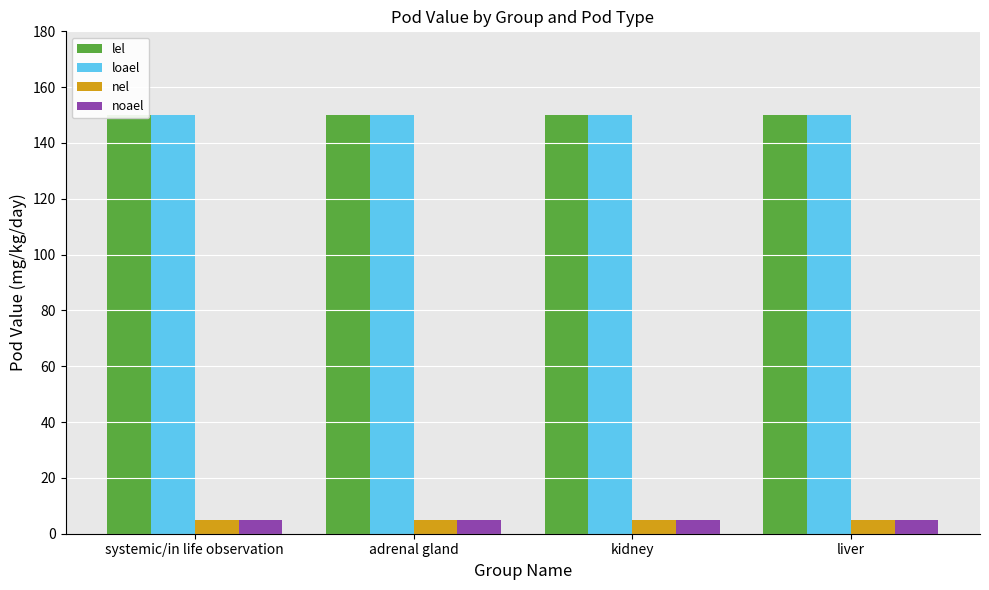

What is the lowest value of the lel series?

150